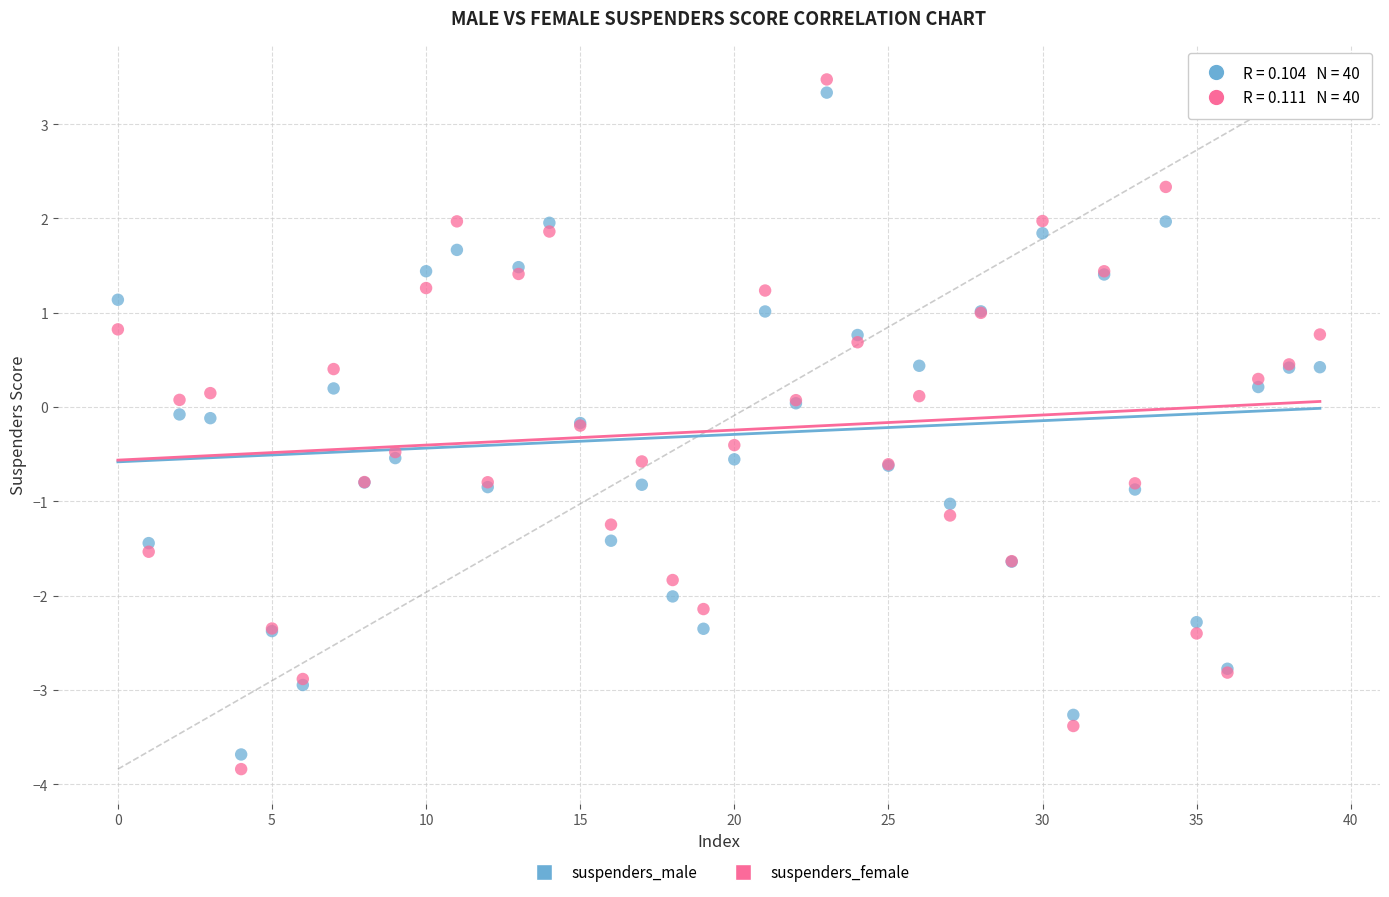

Which series reaches the minimum Y coordinate?

suspenders_female